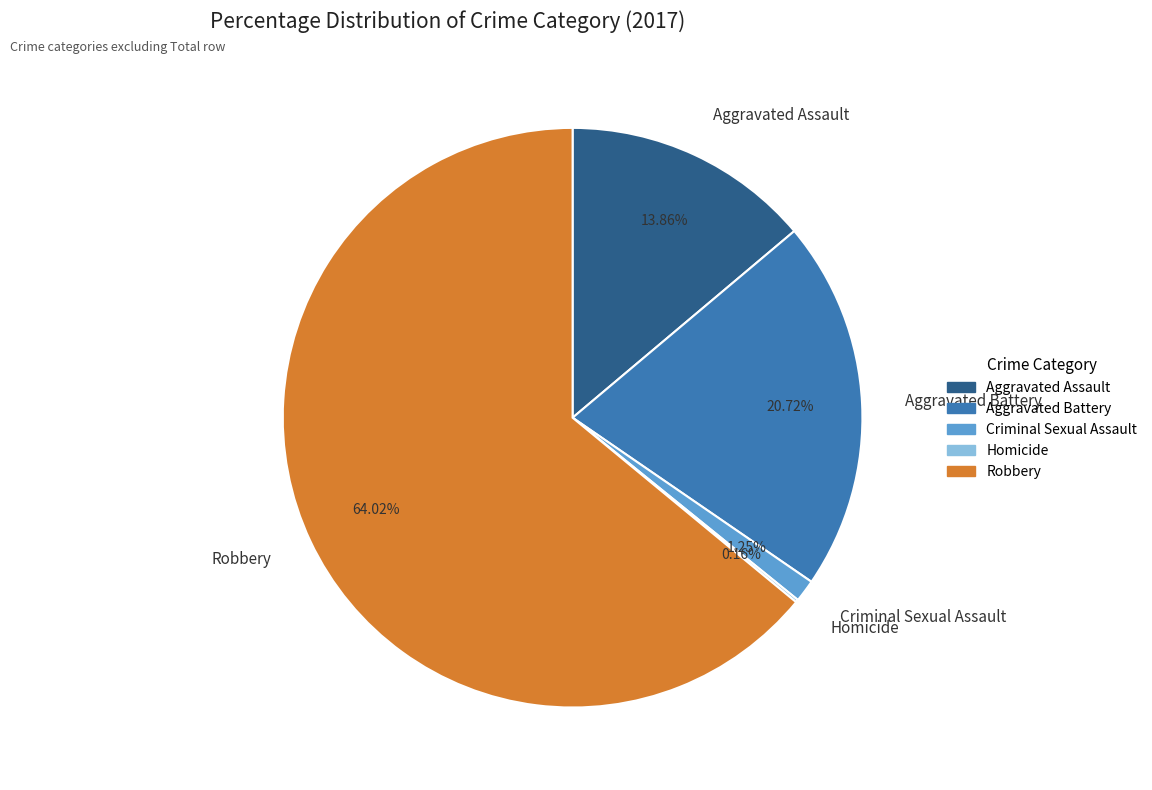

Do Aggravated Assault and Aggravated Battery together represent more than half of the pie?

No